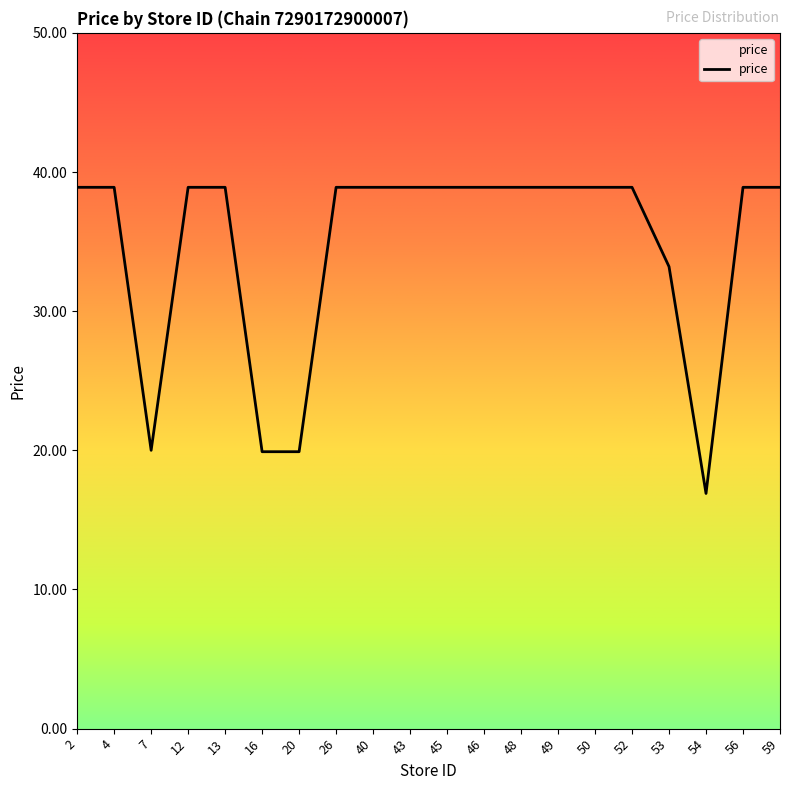

What value does the data have at 59?

38.9